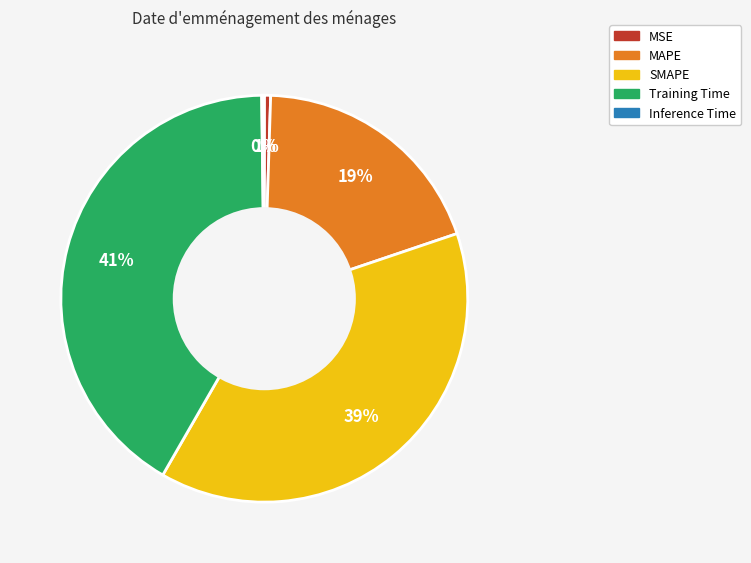

Is the sum of MAPE and SMAPE greater than half?

Yes